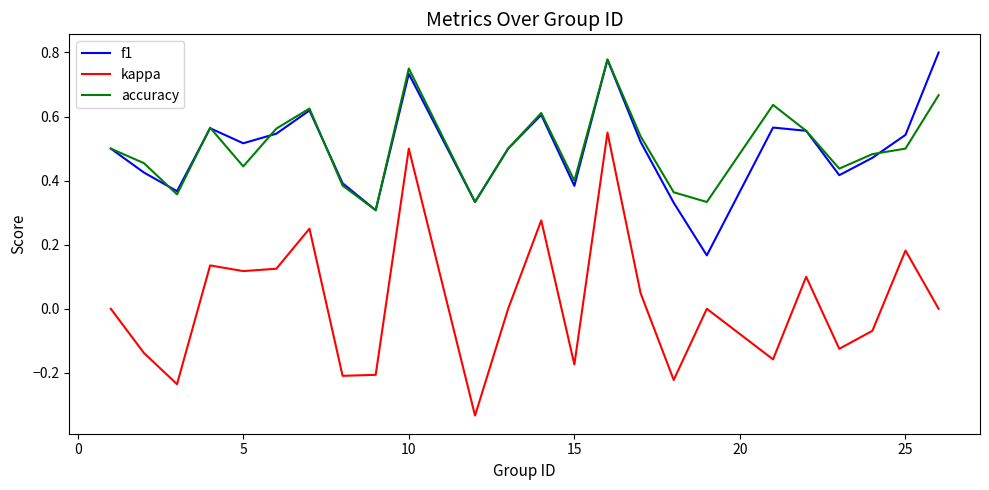

How many lines are shown in the chart?

3